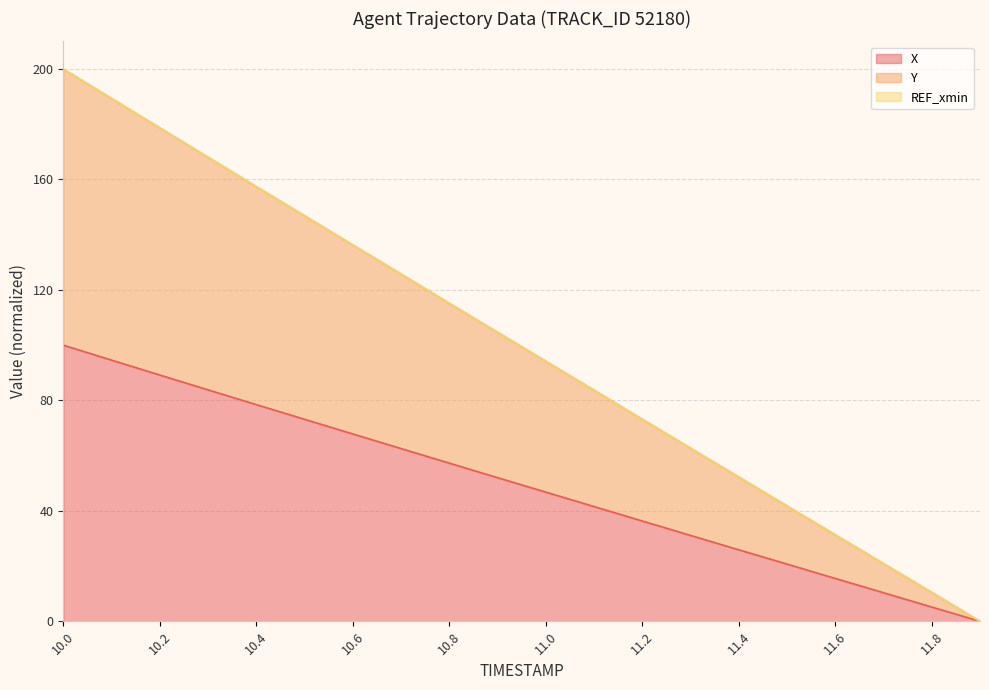

At how many categories does at least one series exceed 72?

13